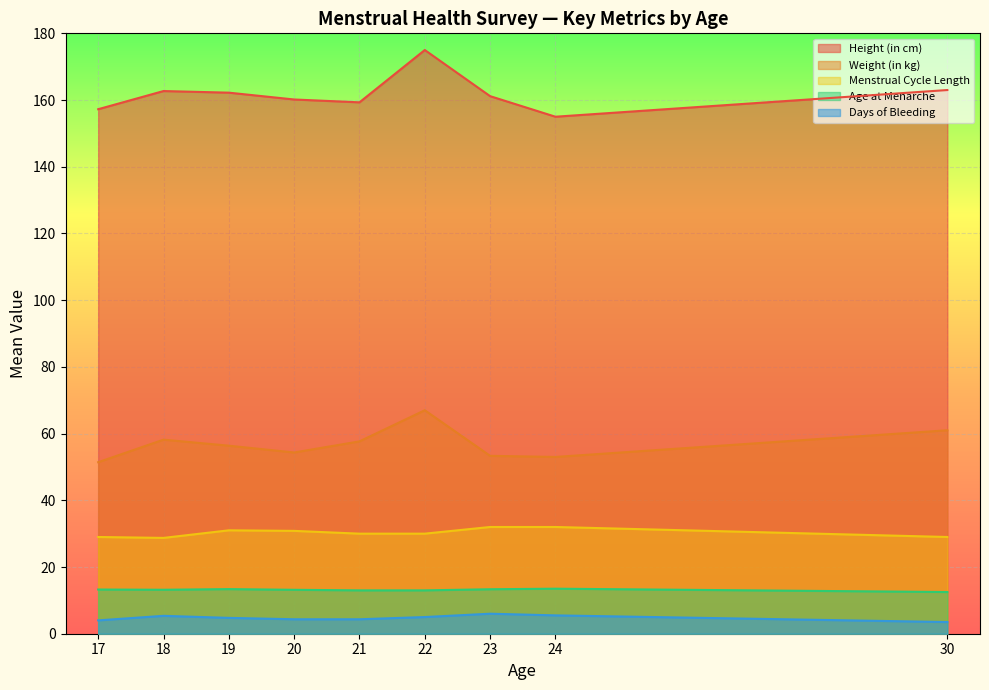

What is the total value across all series at 18?

268.2